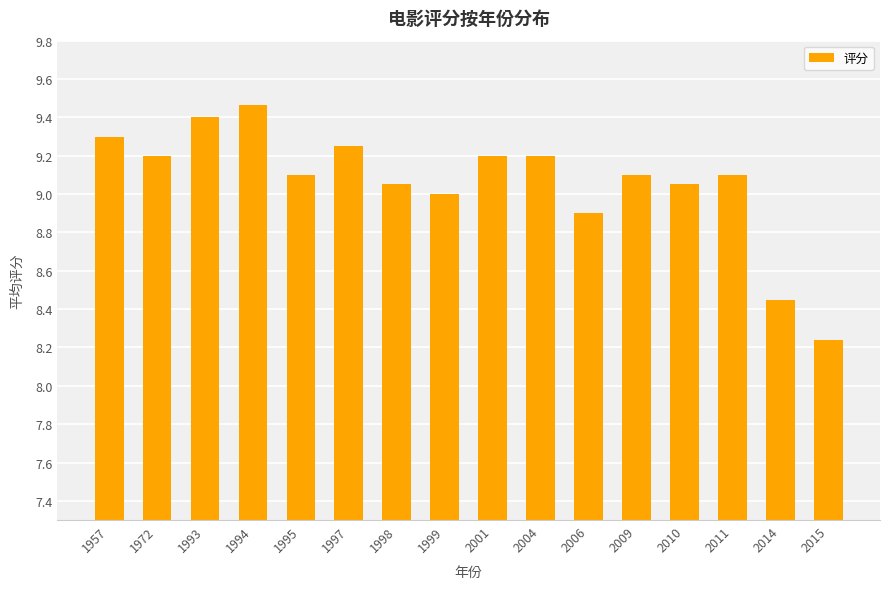

How many series are shown in this chart?

1